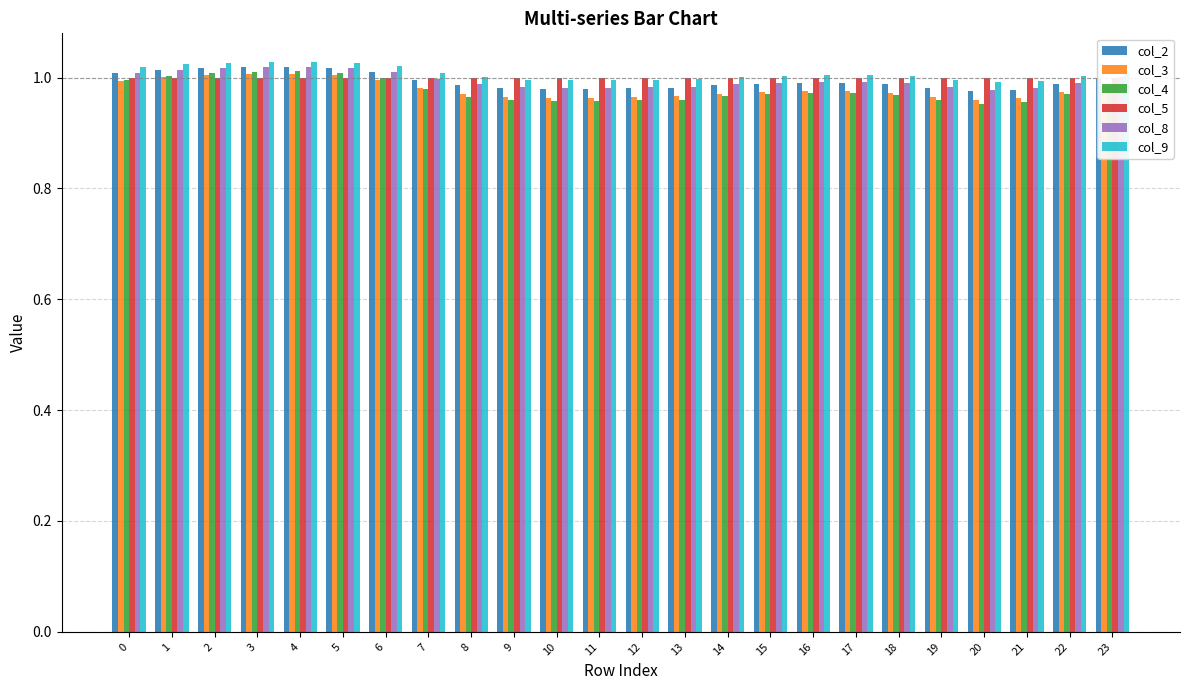

Is it true that col_3 equals 1.6 at 15?

False